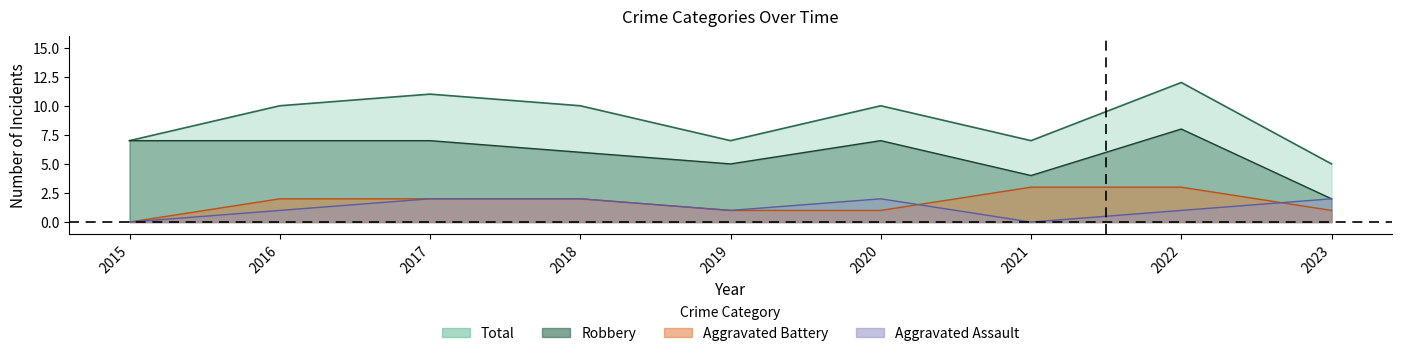

Reading left to right, extract all data points from this chart.

Aggravated Assault: 2015=0	2016=1	2017=2	2018=2	2019=1	2020=2	2021=0	2022=1	2023=2
Aggravated Battery: 2015=0	2016=2	2017=2	2018=2	2019=1	2020=1	2021=3	2022=3	2023=1
Robbery: 2015=7	2016=7	2017=7	2018=6	2019=5	2020=7	2021=4	2022=8	2023=2
Total: 2015=7	2016=10	2017=11	2018=10	2019=7	2020=10	2021=7	2022=12	2023=5